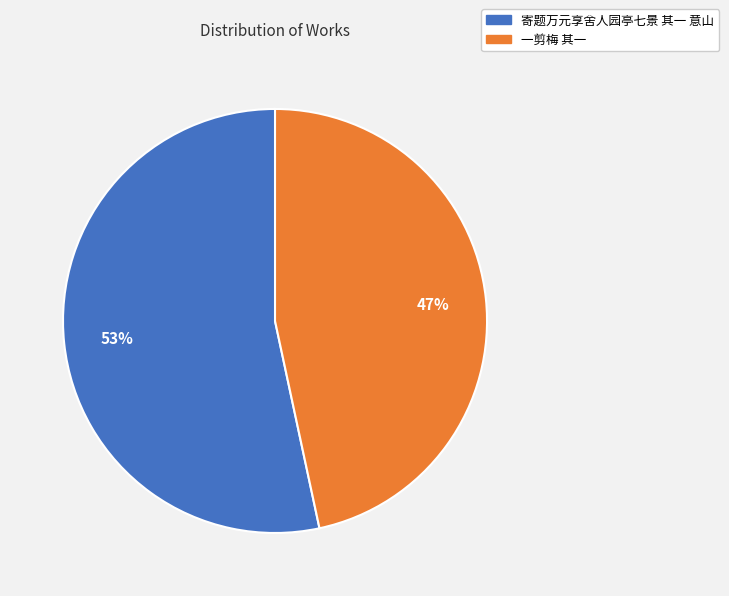

How many slices are in this pie chart?

2